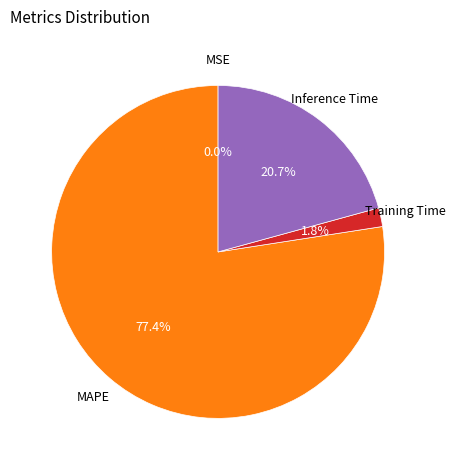

To the nearest percent, what is the difference between the largest and smallest slice percentages?

77%